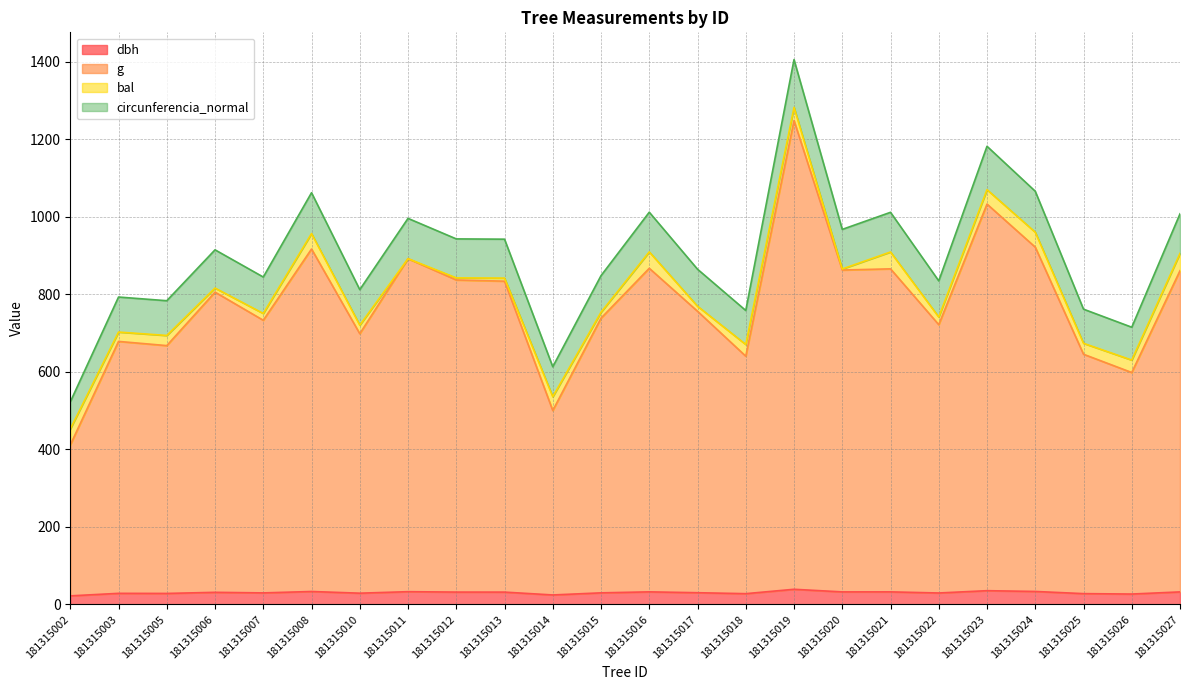

What is the maximum value for dbh?

39.2